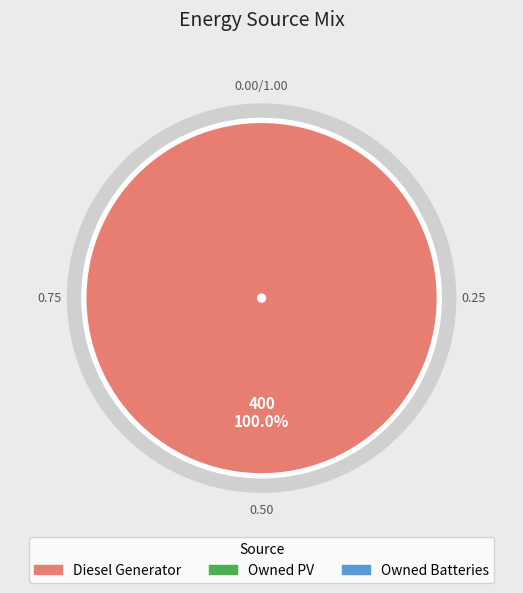

What is the change in value from Diesel Generator to Owned PV?

-400